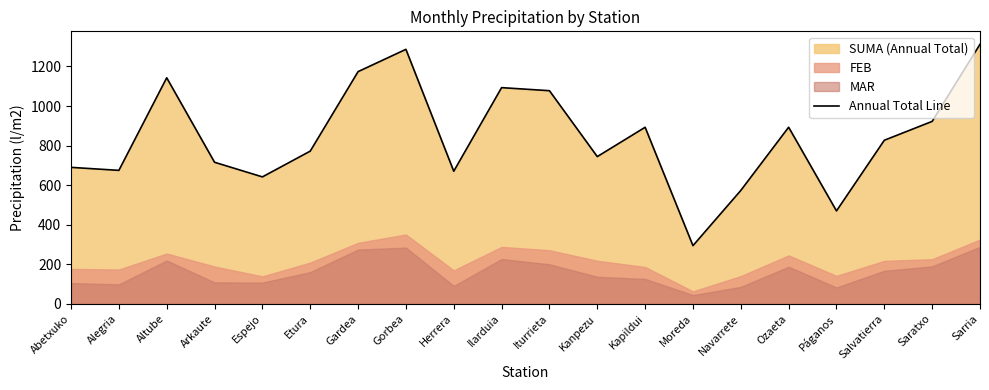

What is the change in value from Moreda to Ozaeta?

+598.8